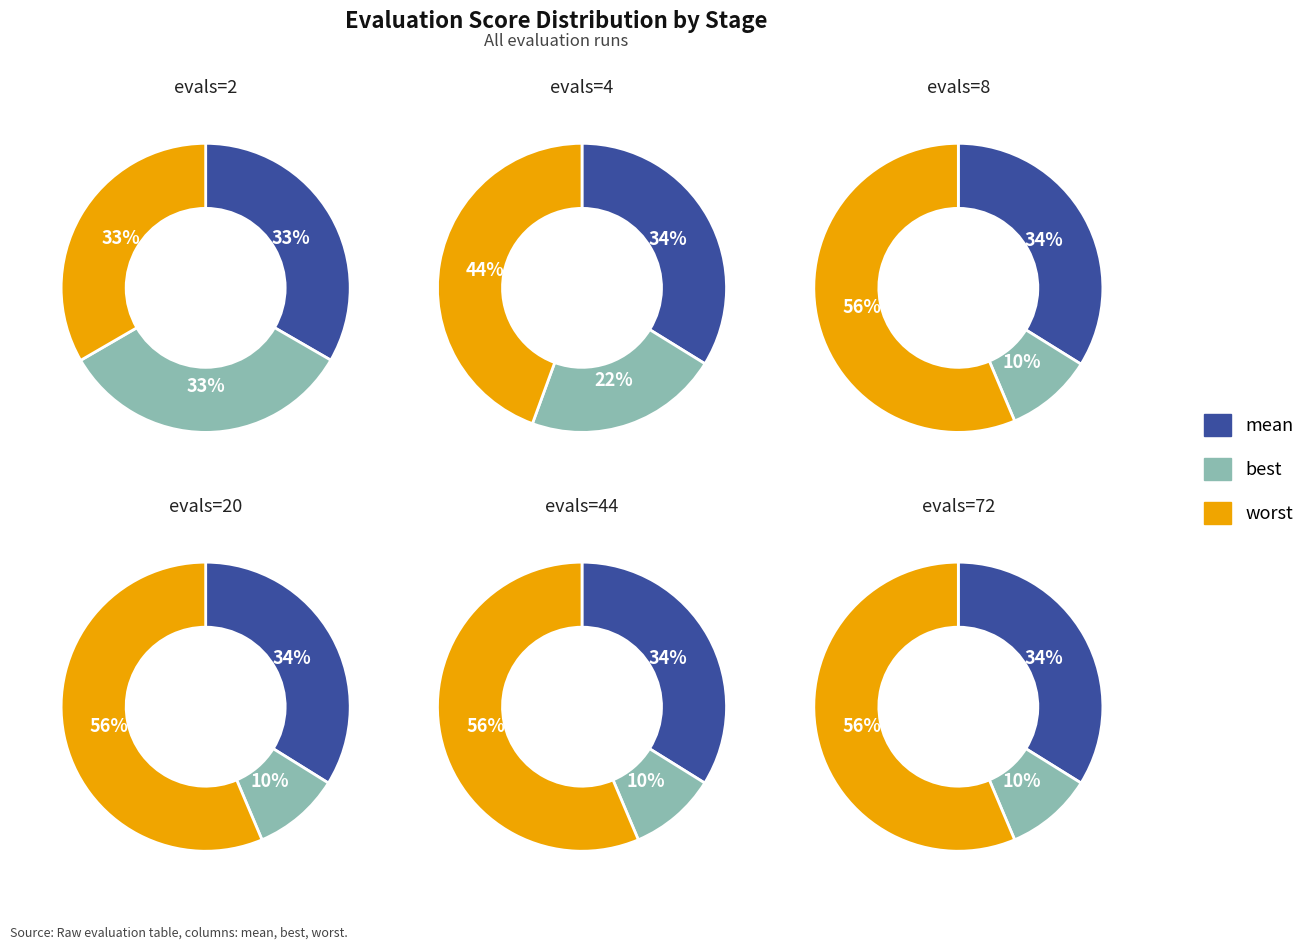

Does evals=2 account for over 50% of the chart?

No